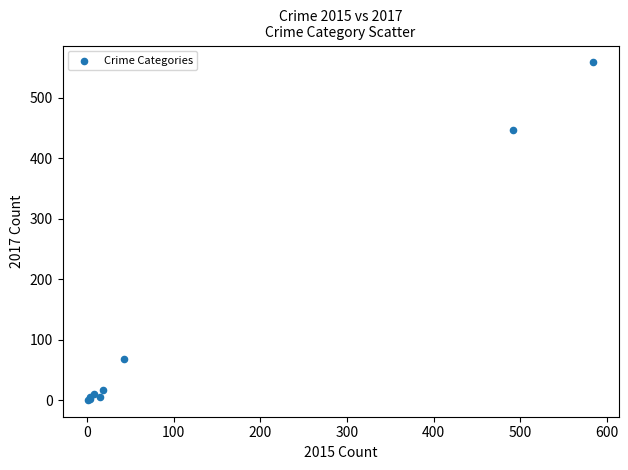

What Y value in the scatter plot is closest to 279?

447